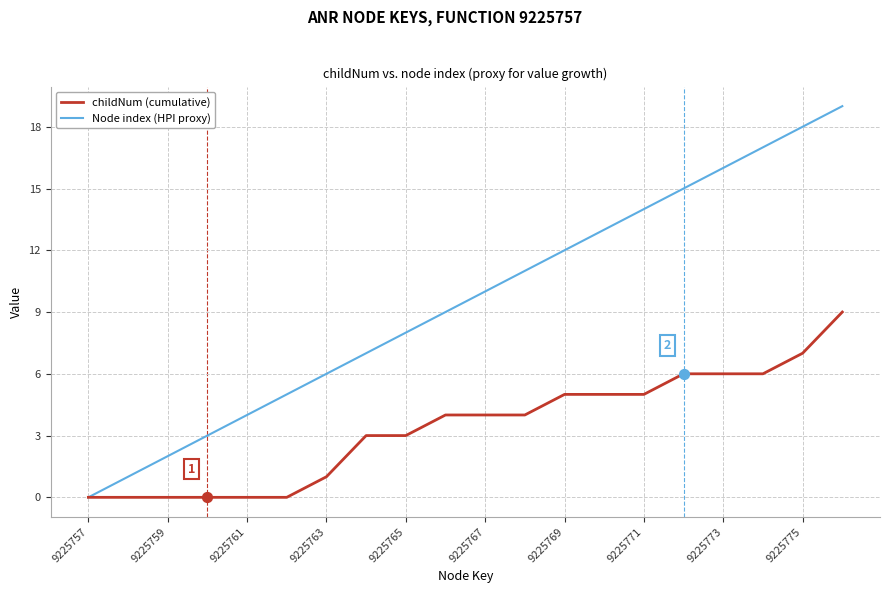

Which series has the largest total across all categories?

Node index (HPI proxy)